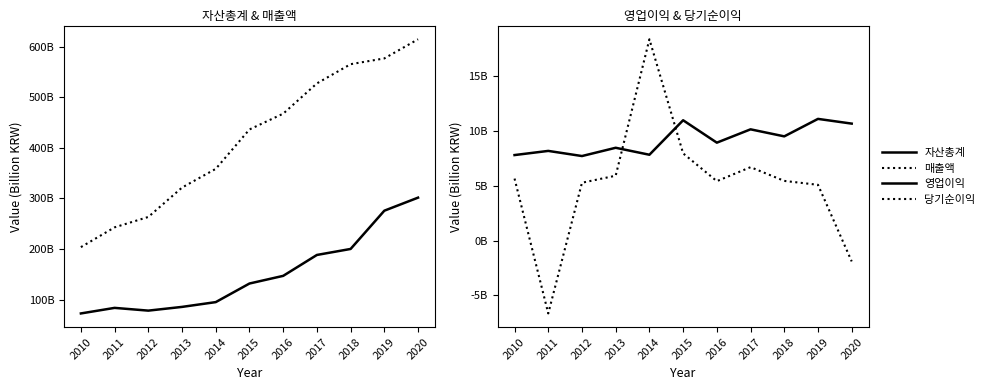

Count the number of data series in this chart.

4